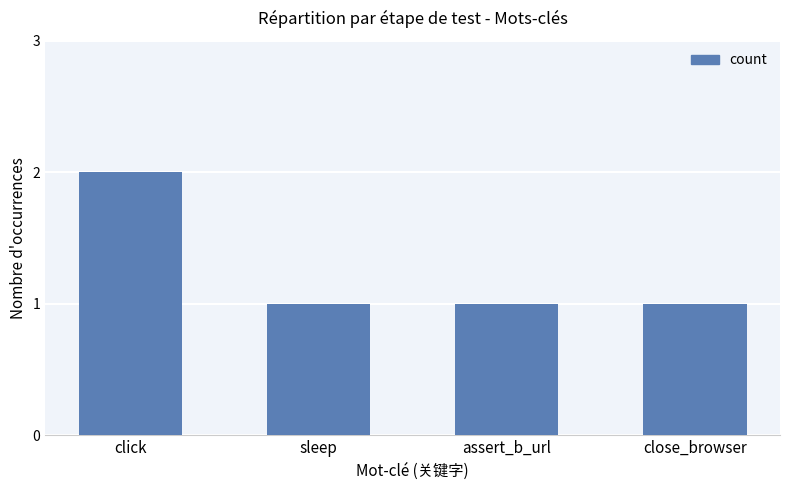

What is the label of the 1st bar from the left?

click